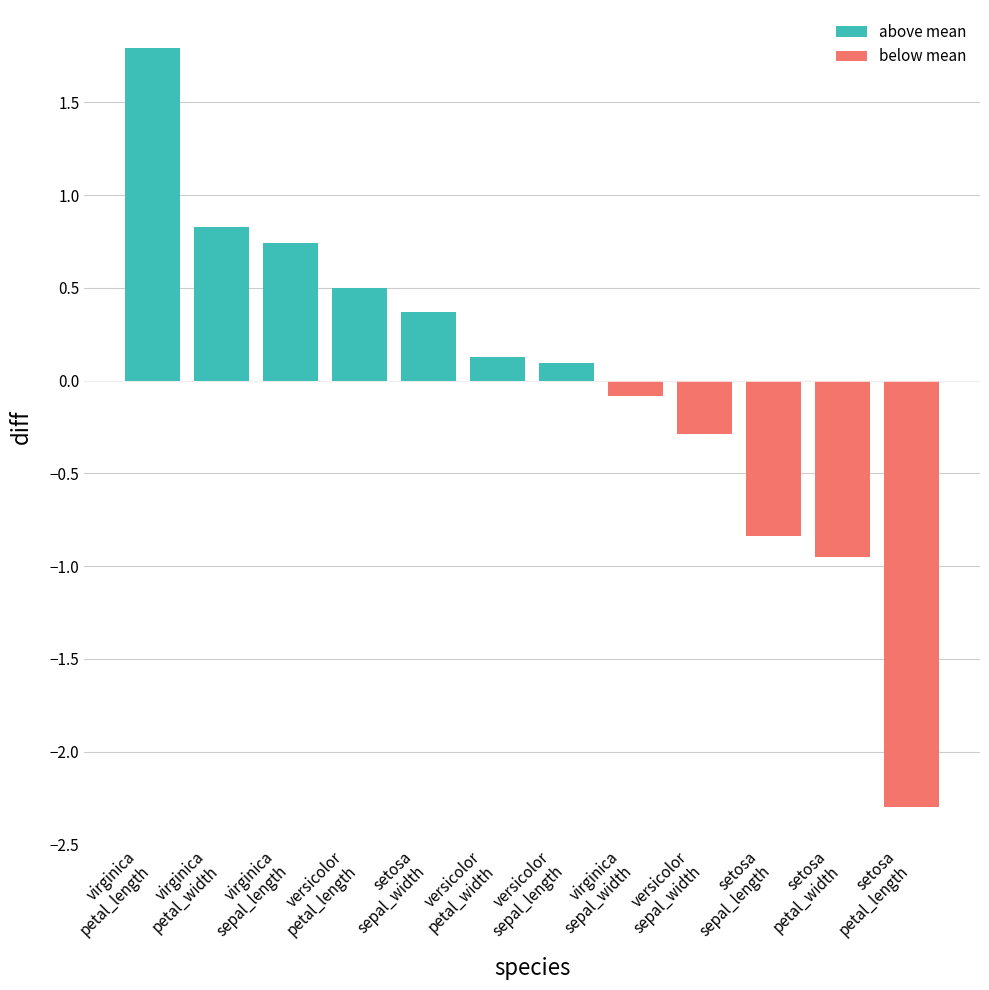

Does the chart contain any negative values?

Yes